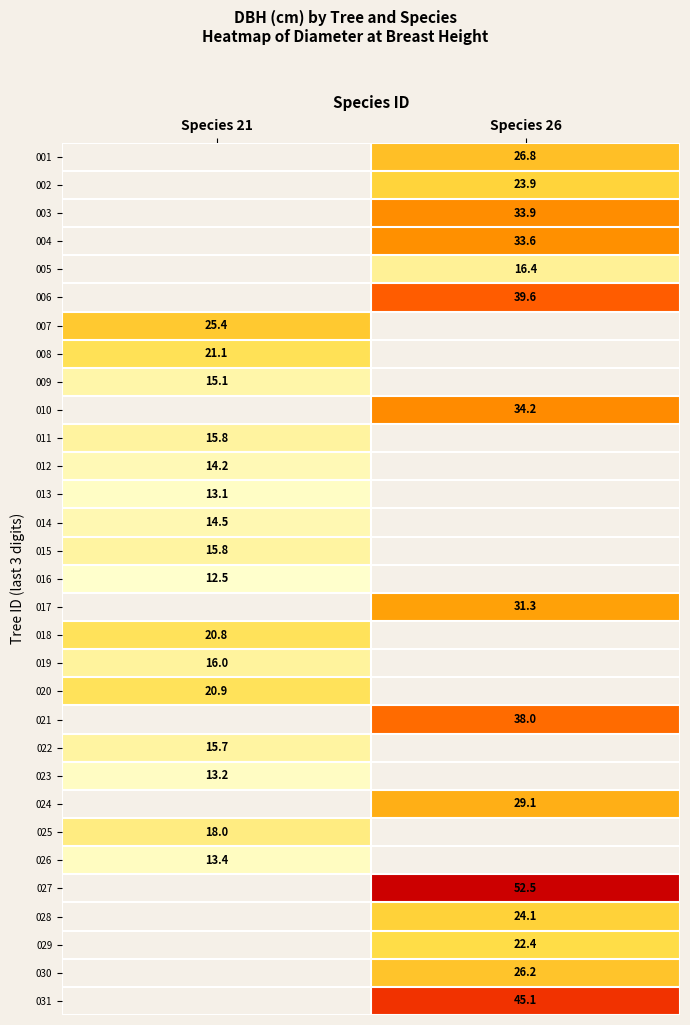

How many data points does each series have?

2